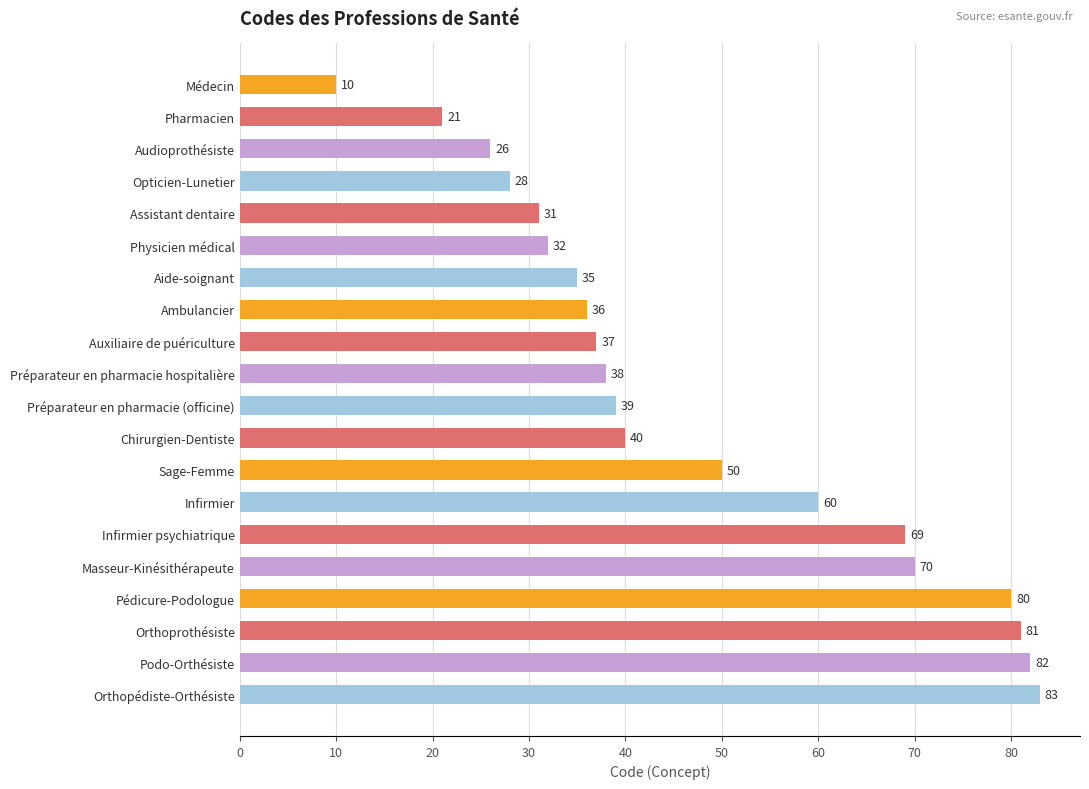

Are the bars horizontal?

Yes